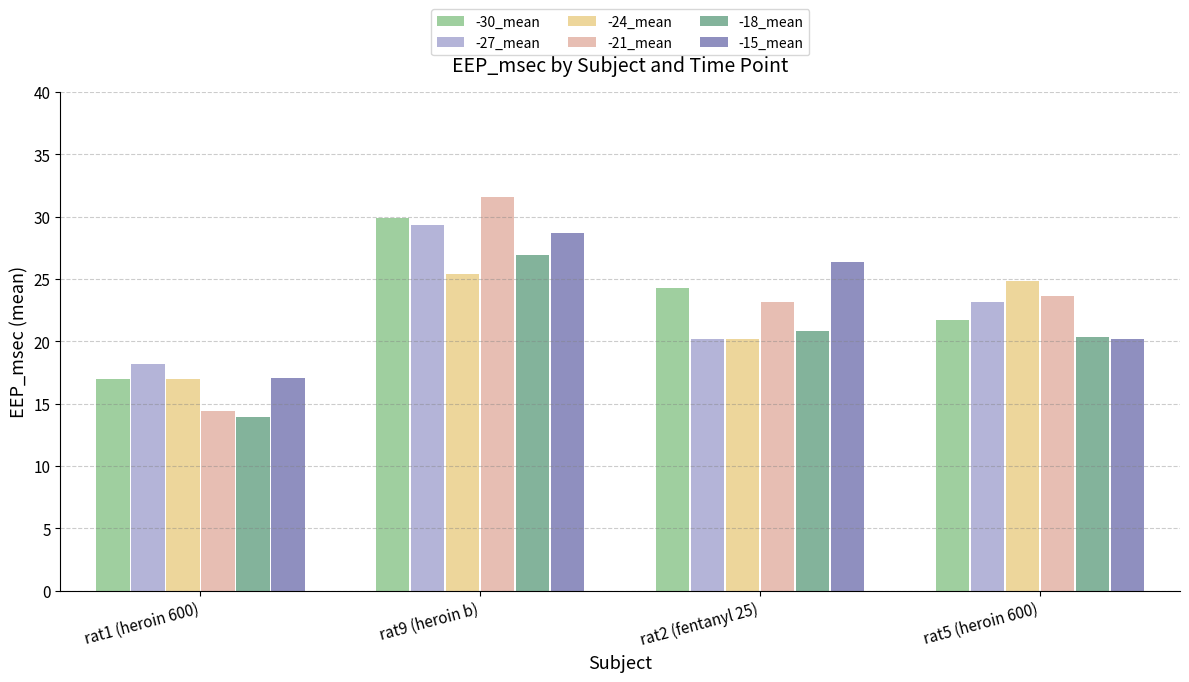

What are all the series names shown in the legend?

-30_mean, -27_mean, -24_mean, -21_mean, -18_mean, -15_mean